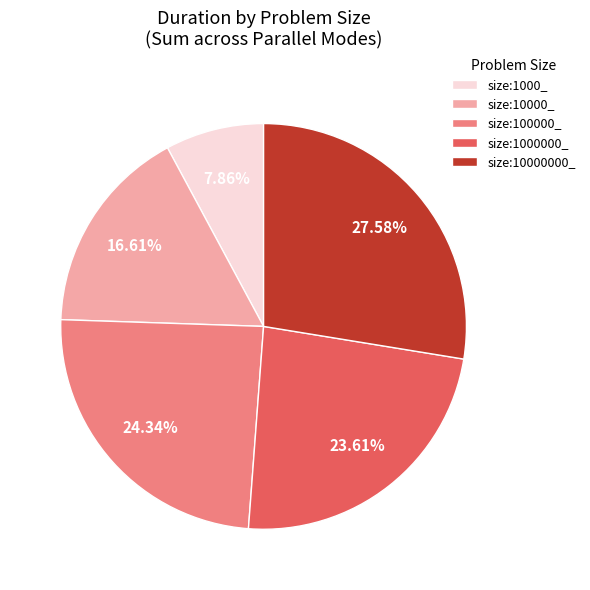

Which category has the biggest portion of the pie?

size:10000000_